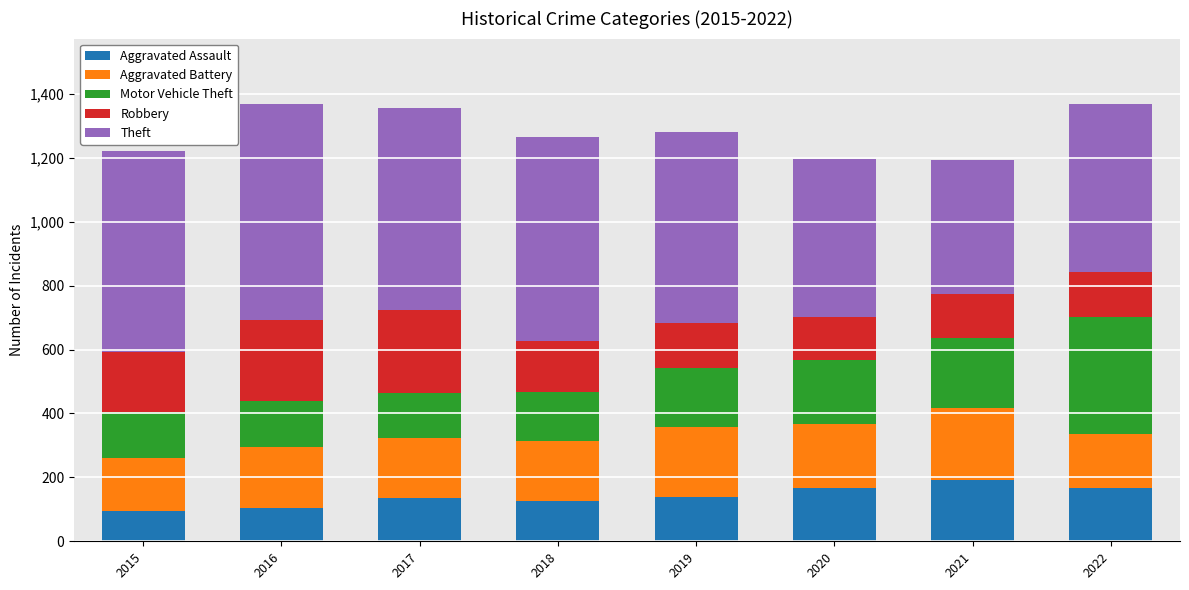

How many data points does each series have?

8